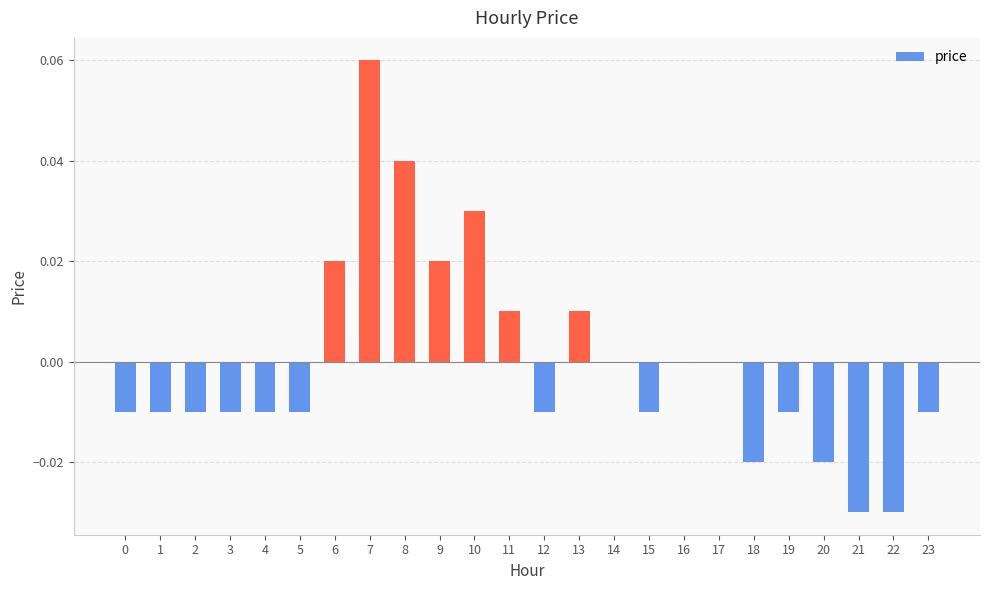

At which category does the chart reach its peak across all series?

7